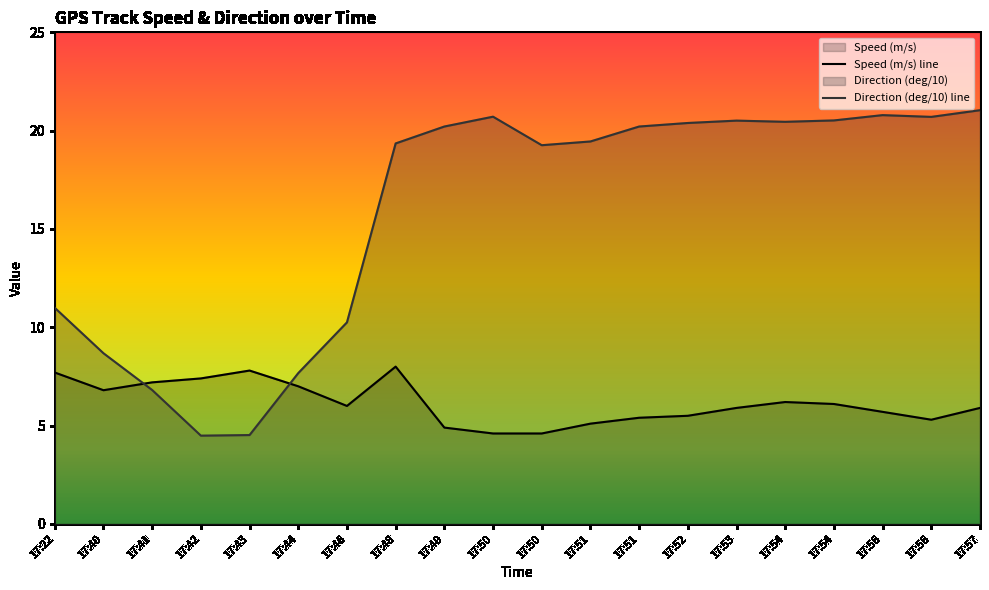

Reading right to left, extract all data points from this chart.

Speed (m/s) line: 5.9	5.3	5.7	6.1	6.2	5.9	5.5	5.4	5.1	4.6	4.6	4.9	8.0	6.0	7.0	7.8	7.4	7.2	6.8	7.7
Direction (deg/10) line: 21.0	20.7	20.8	20.5	20.4	20.5	20.4	20.2	19.4	19.3	20.7	20.2	19.4	10.2	7.7	4.5	4.5	6.8	8.7	11.0